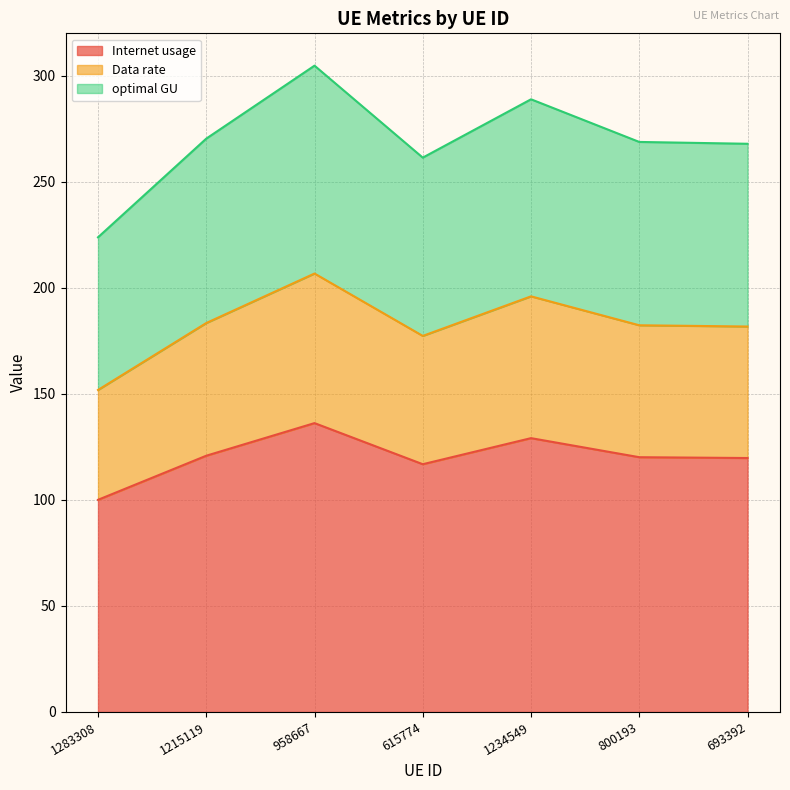

Between 693392 and 1283308, which is larger?

693392